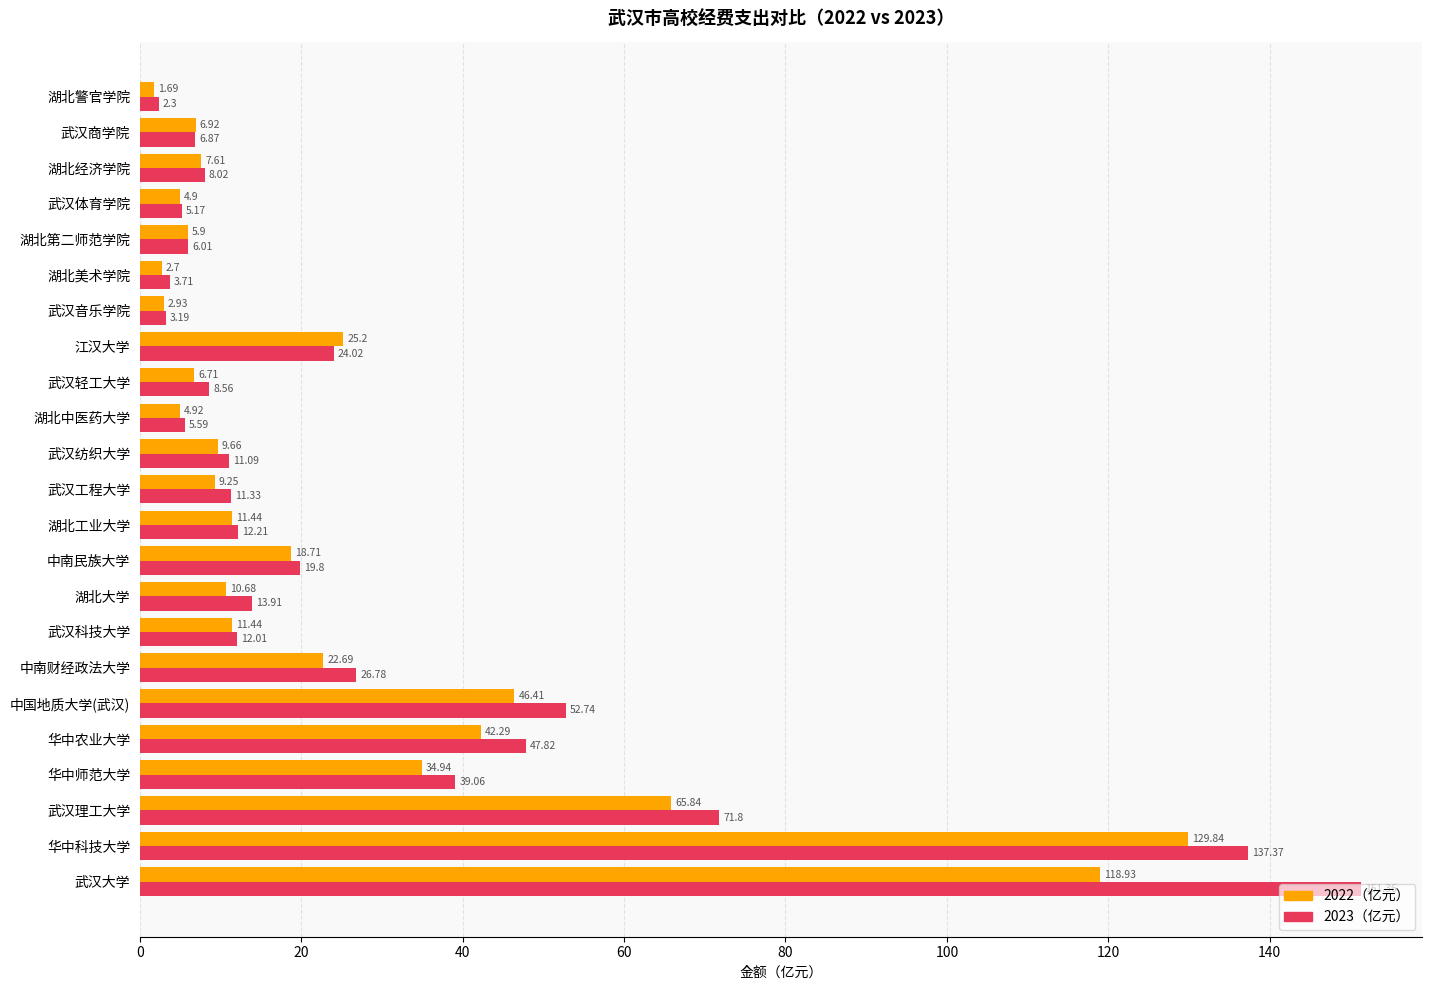

At which category is the sum across all series the highest?

武汉大学